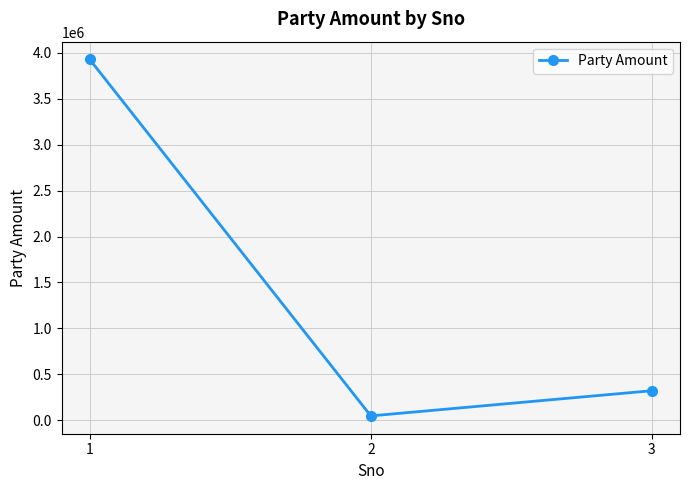

Rank the categories by value from highest to lowest.

1, 3, 2